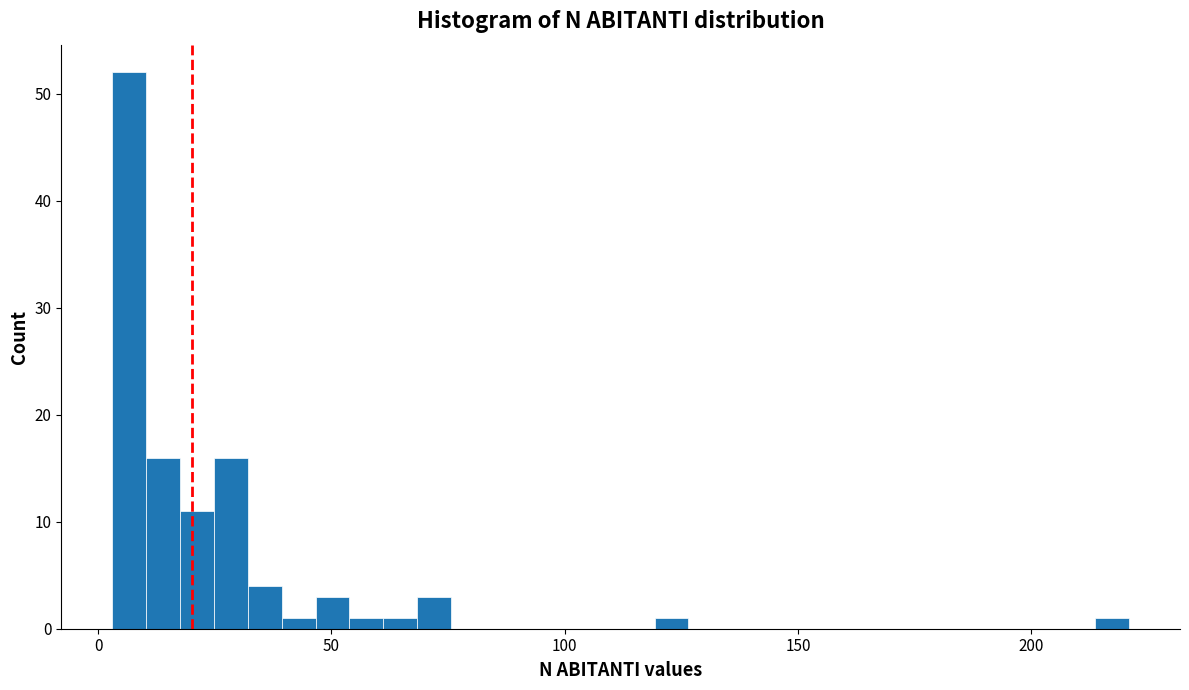

Around what value on the x-axis is the tallest bar? Give the approximate position of its centre, as read against the axis.

5